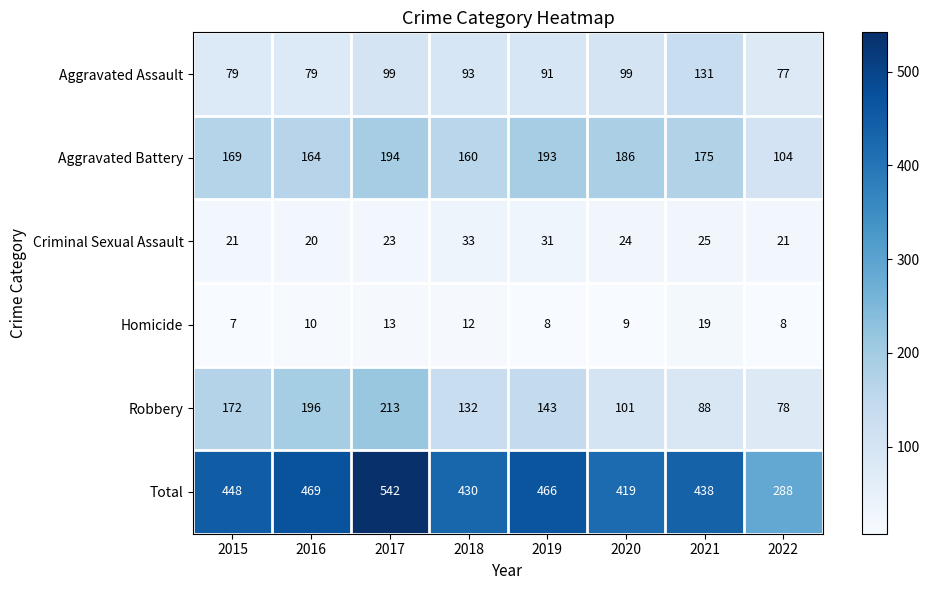

What is the spread (max minus min) of values at 2015?

441